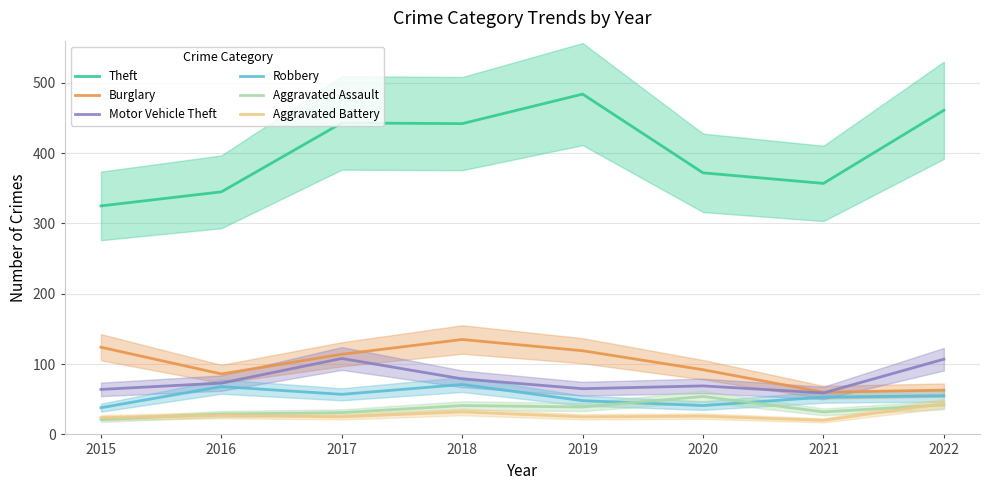

The value of Motor Vehicle Theft at 2015 is 24. True or false?

False